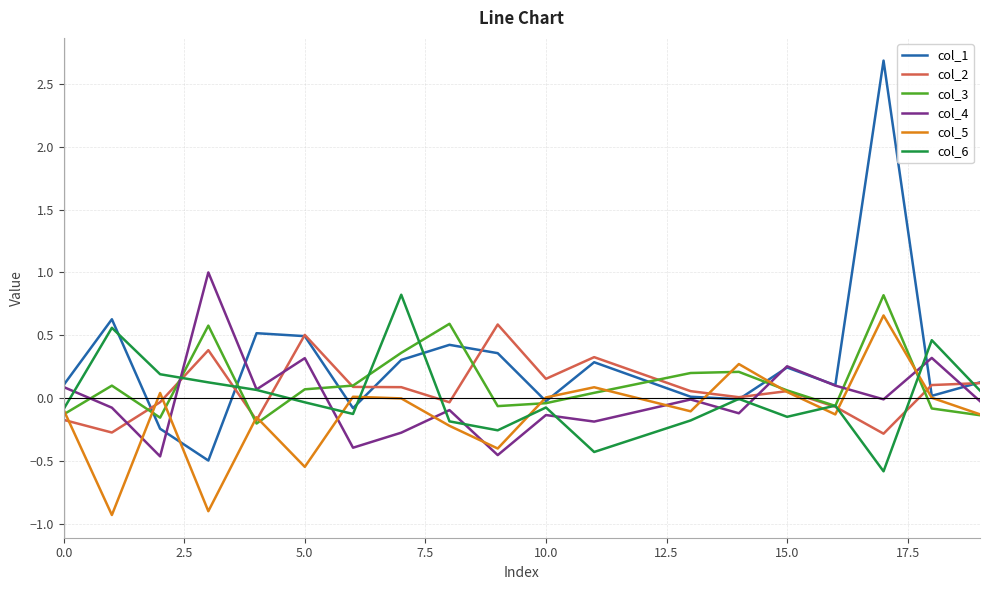

Which series has the largest range (max minus min)?

col_1